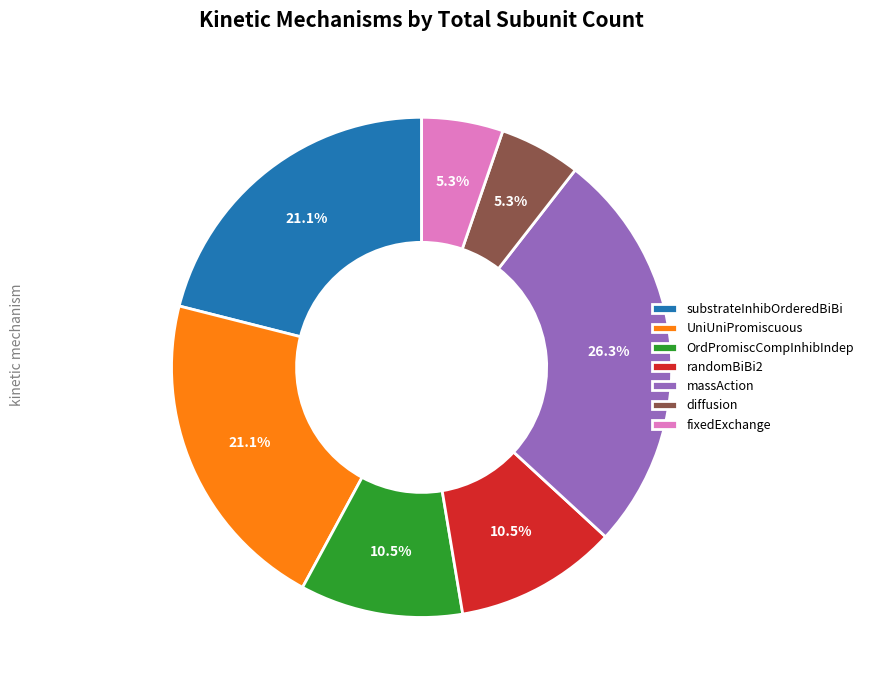

How much of the chart is everything except fixedExchange?

94.7%